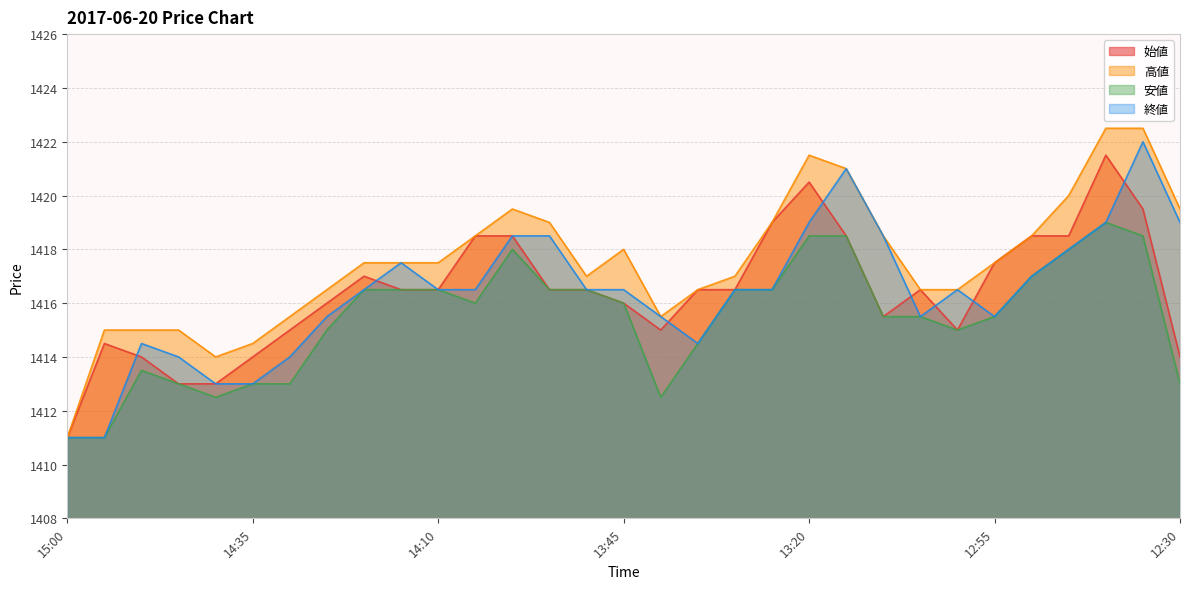

What is the value of the 始値 point at the 8th from the left?

1416.0